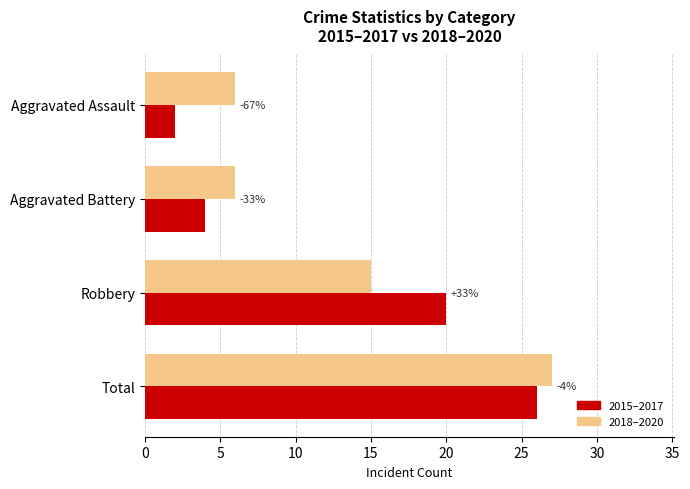

What are all the series names shown in the legend?

2015–2017, 2018–2020